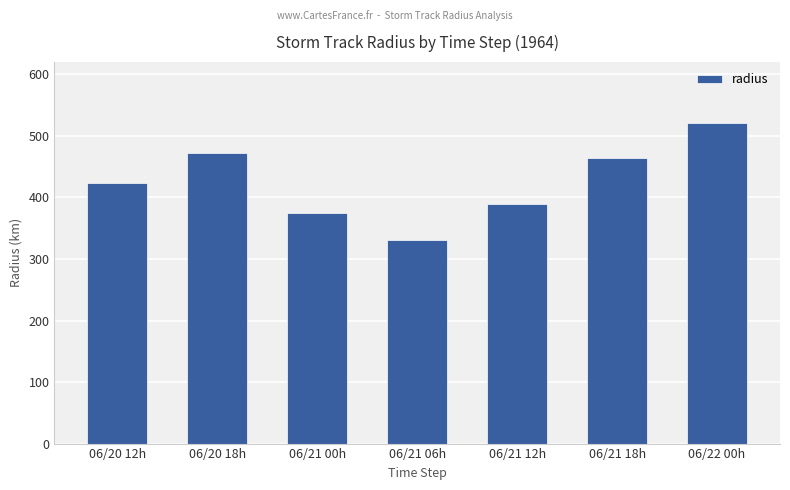

What is the approximate value at 06/21 00h?

374.5